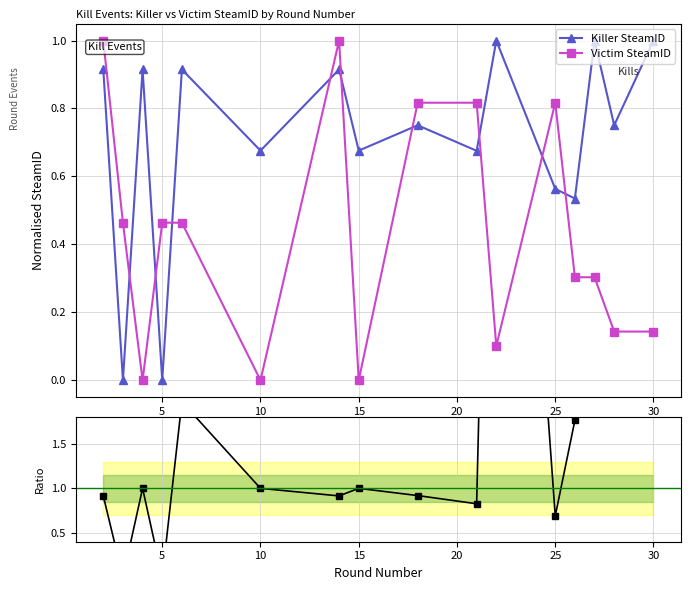

How many lines are shown in the chart?

3